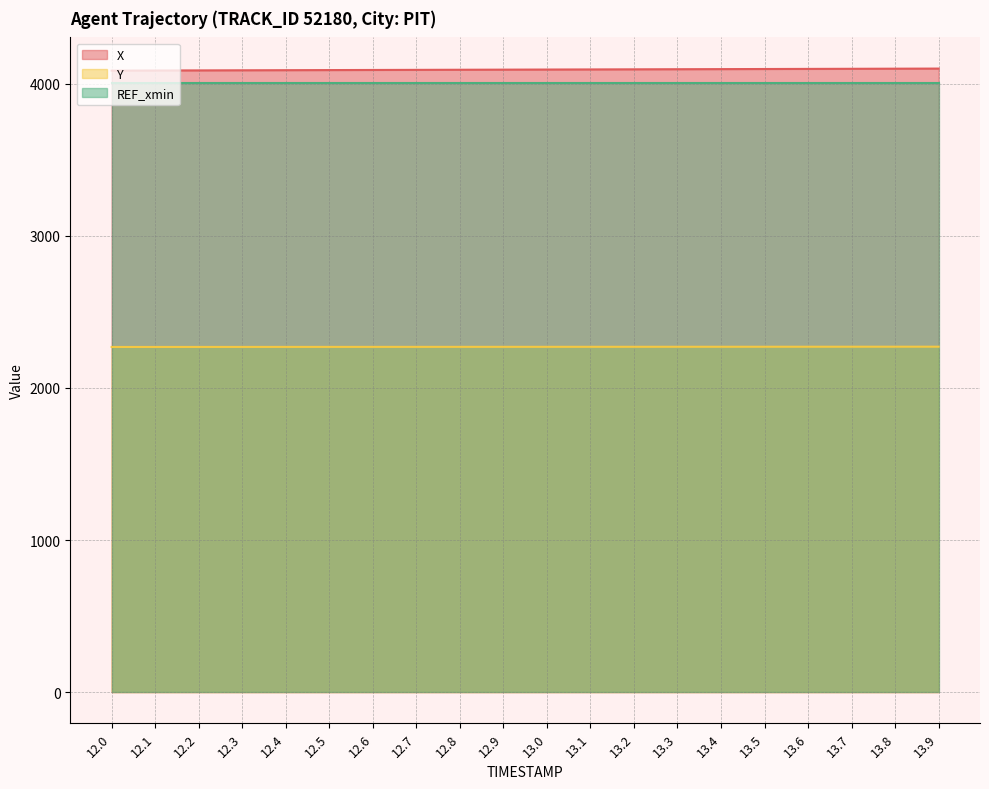

What are all the series names shown in the legend?

X, Y, REF_xmin